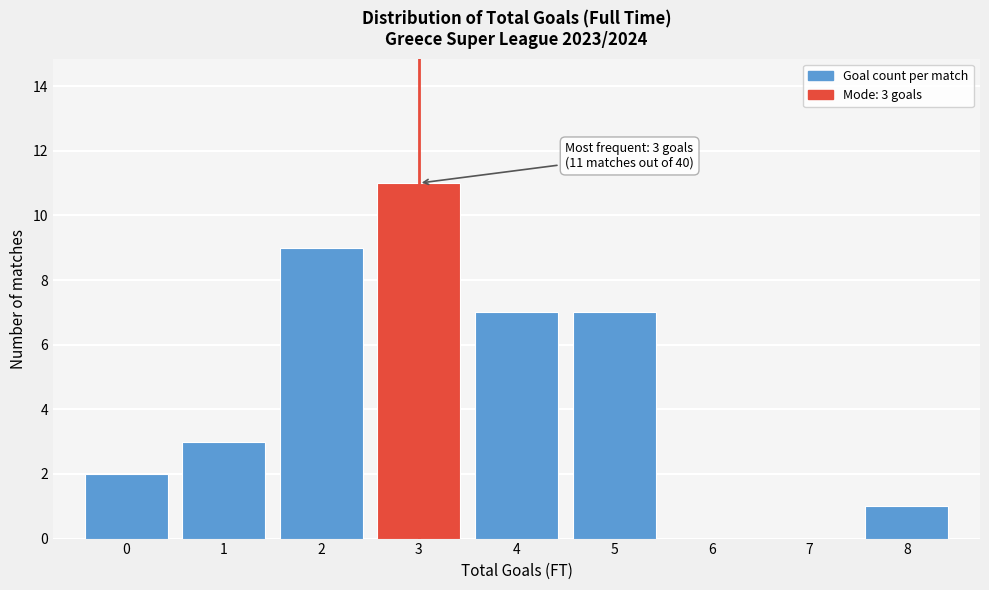

Over which range of the x-axis is the bar tallest?

2.5 to 3.5